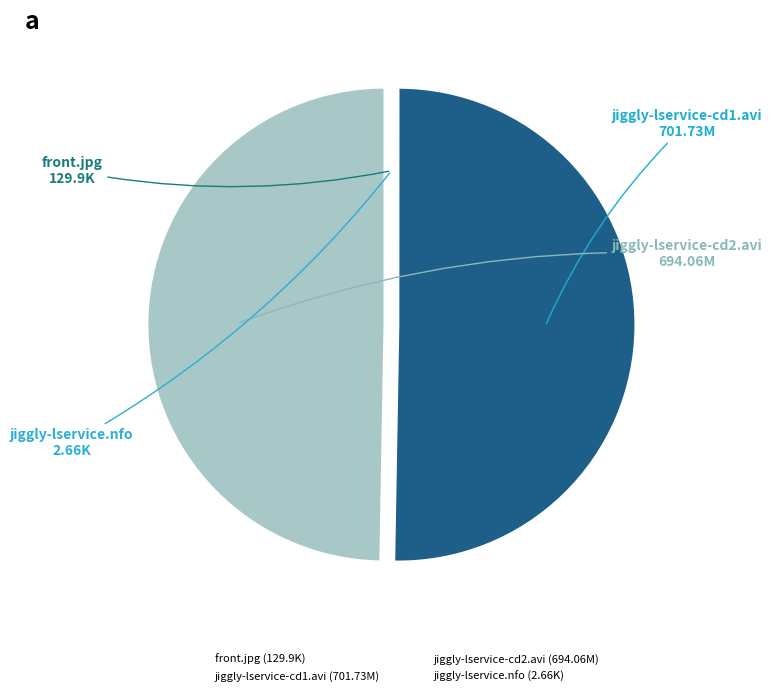

Is it true that jiggly-lservice-cd2.avi is 50% of the pie?

True